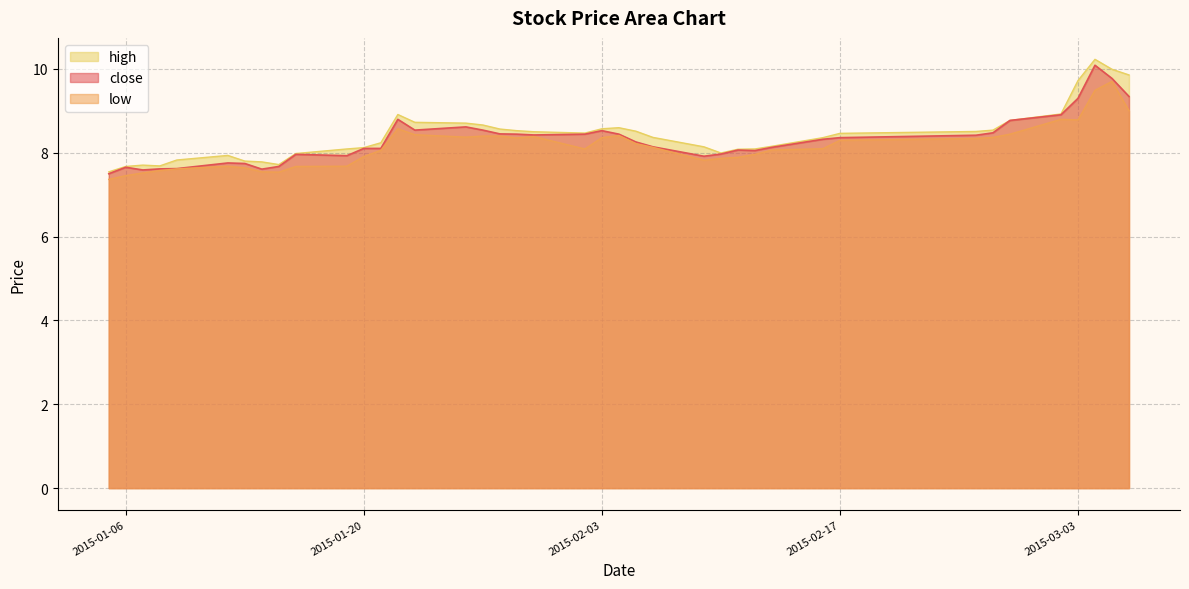

What are all the series names shown in the legend?

close, high, low